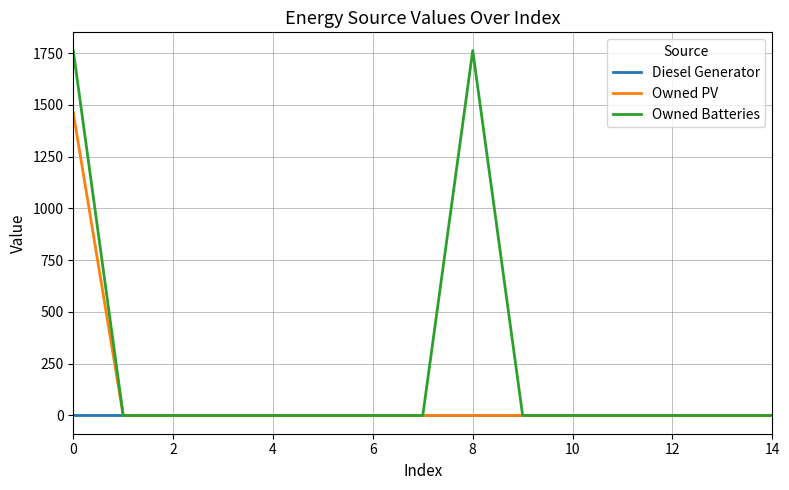

How many categories are shown in the chart?

15